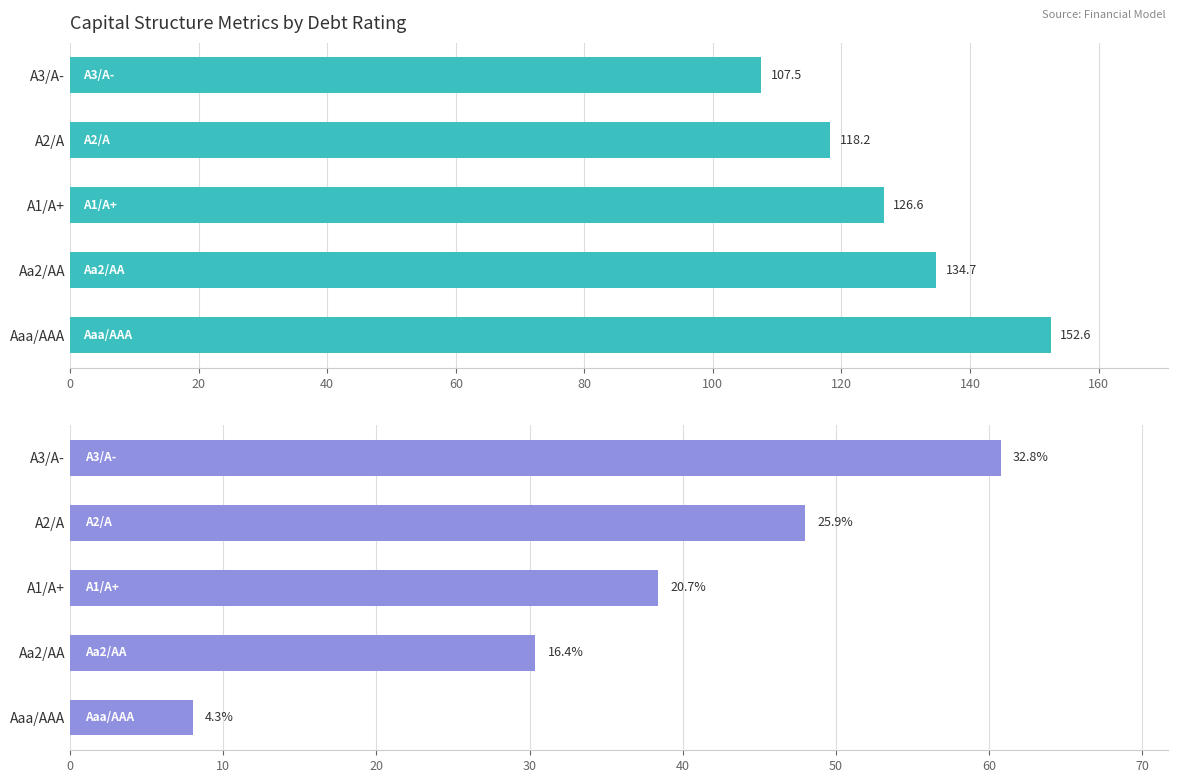

Reading left to right, list all the values displayed in this chart.

equity_value: 152.6	134.7	126.6	118.2	107.5
debt: 8.0	30.4	38.4	48.0	60.8